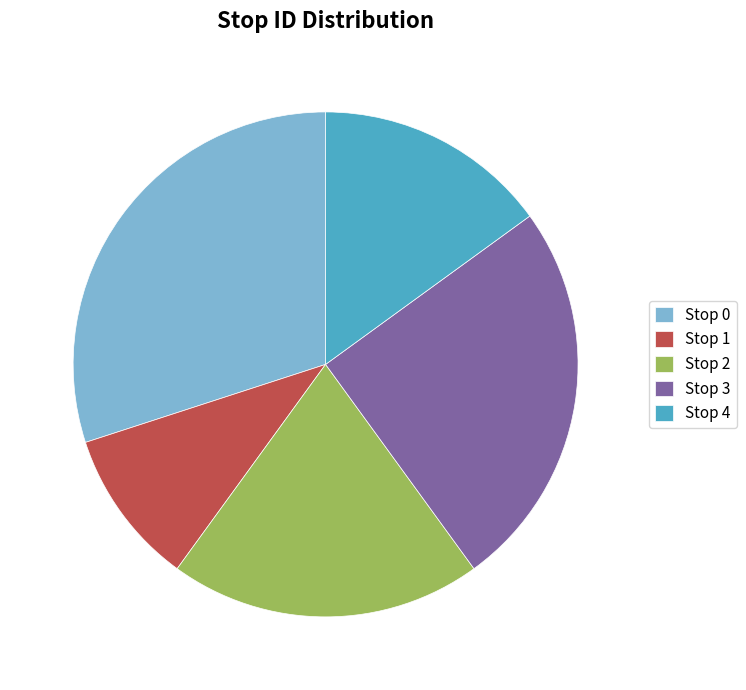

True or false: Stop 2 accounts for 20% of the total.

True